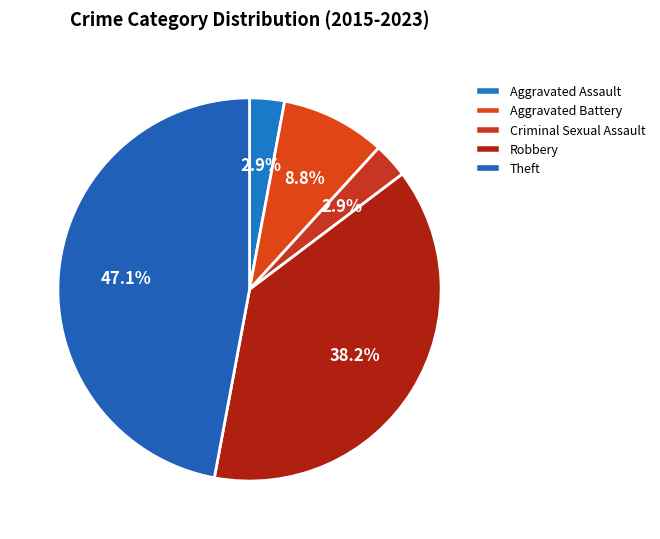

Which slice is the smallest?

Aggravated Assault